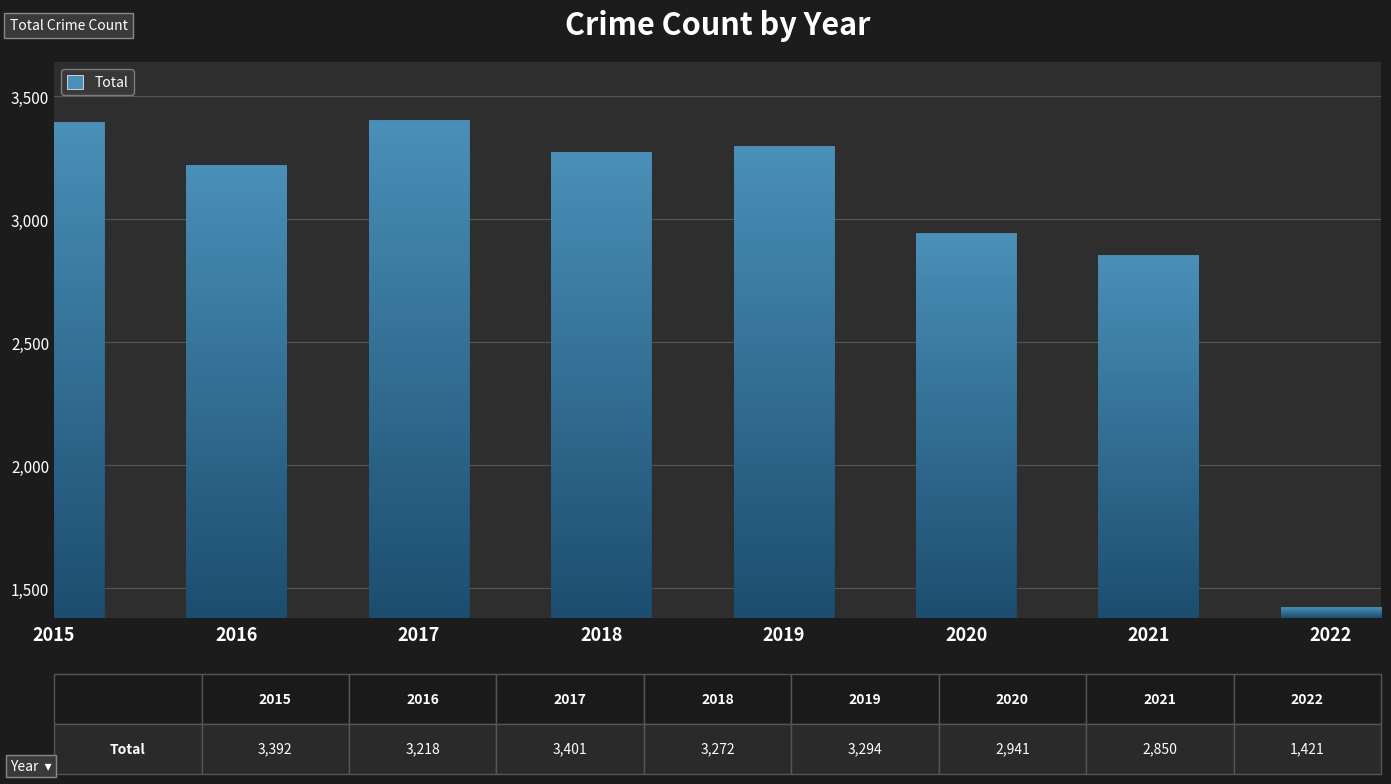

The value at 2015 is 3392. True or false?

True